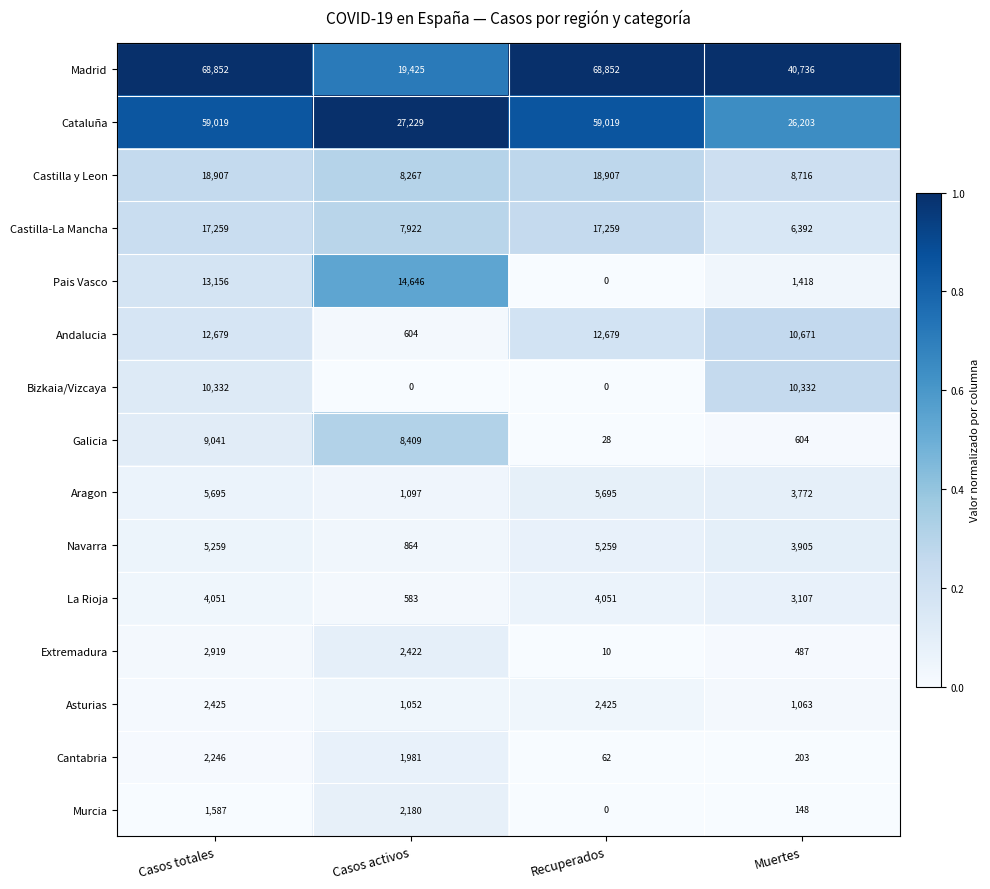

Which series has the largest total across all categories?

Madrid